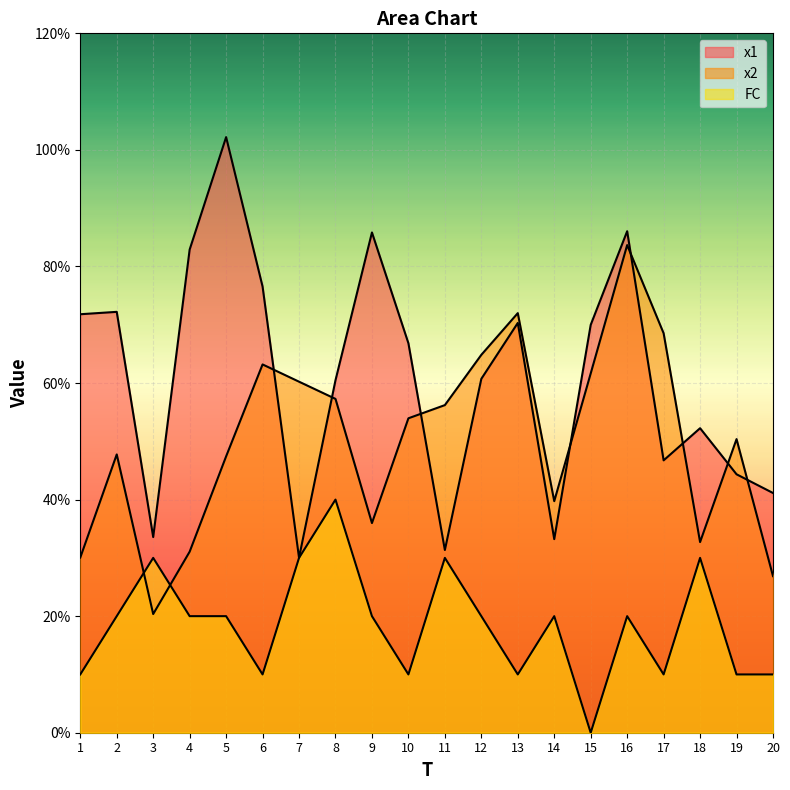

Which series changed the most between 2 and 16?

x2